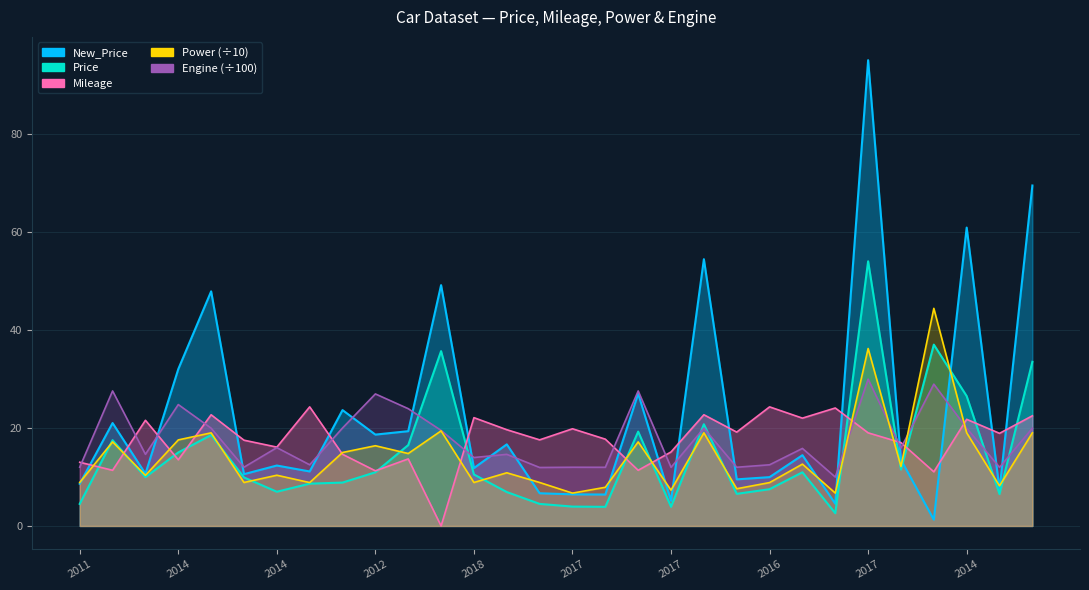

What is the label of the 17th point from the right?

2015